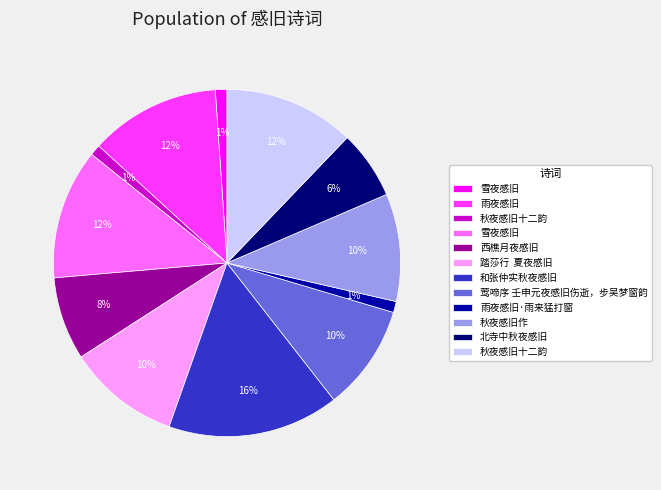

To the nearest percent, what is the average slice percentage?

8%